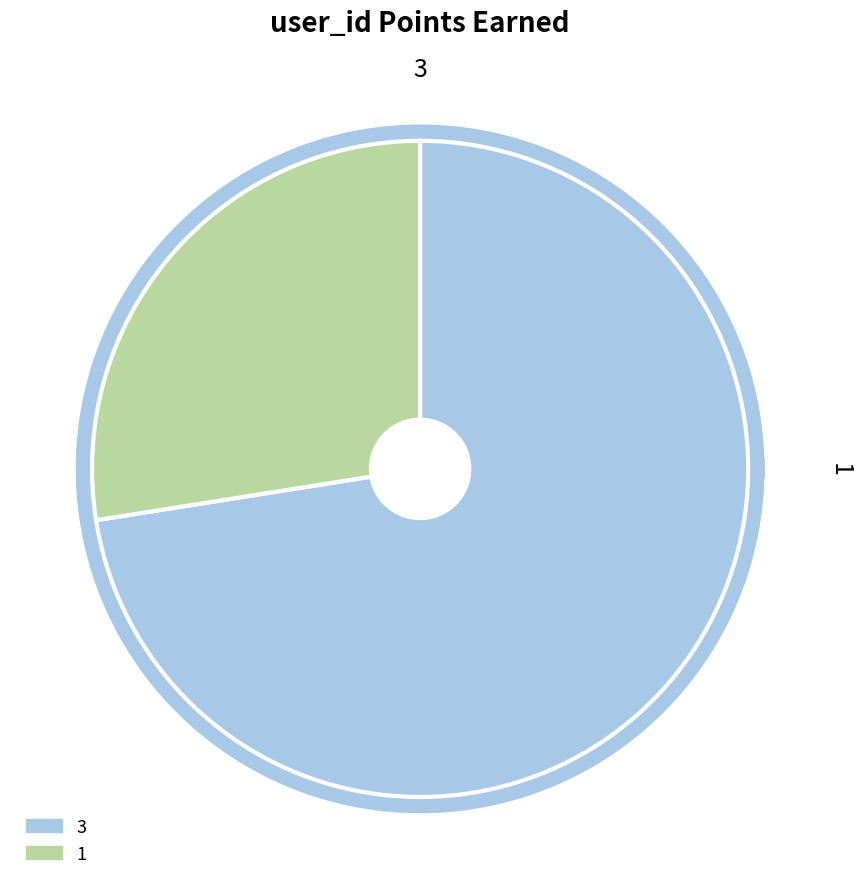

To the nearest percent, what is the average slice percentage?

50%